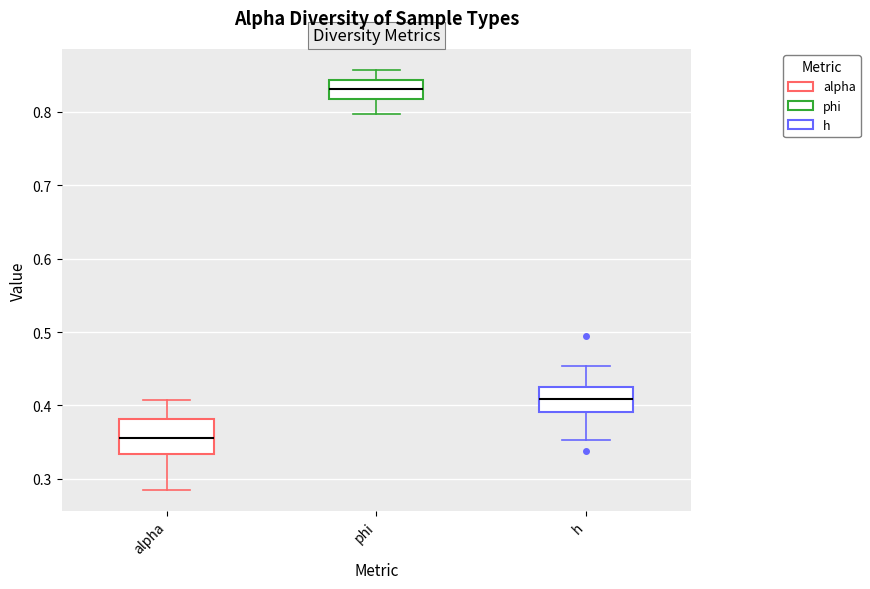

Reading left to right, transcribe this box plot: for each box, give where its median line is, the range the box spans, and where its two whiskers end, as read against the y-axis. The values are not printed on the chart, so give them approximately, as read against the axis.

alpha: median 0.36, box 0.33 to 0.38, whiskers 0.28 to 0.41
phi: median 0.83, box 0.82 to 0.84, whiskers 0.80 to 0.86
h: median 0.41, box 0.39 to 0.43, whiskers 0.35 to 0.45